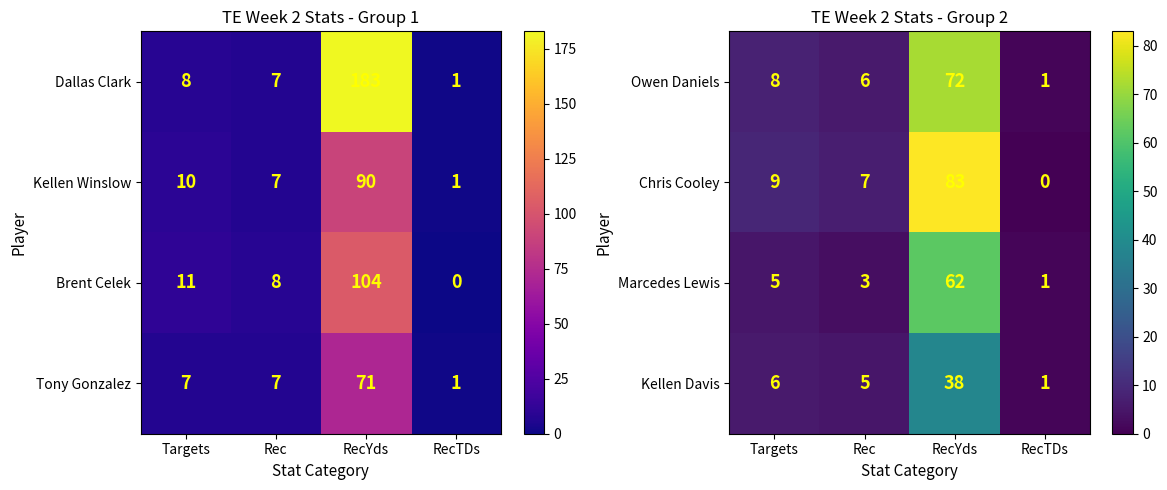

True or false: Chris Cooley has a value of 7 at Rec.

True